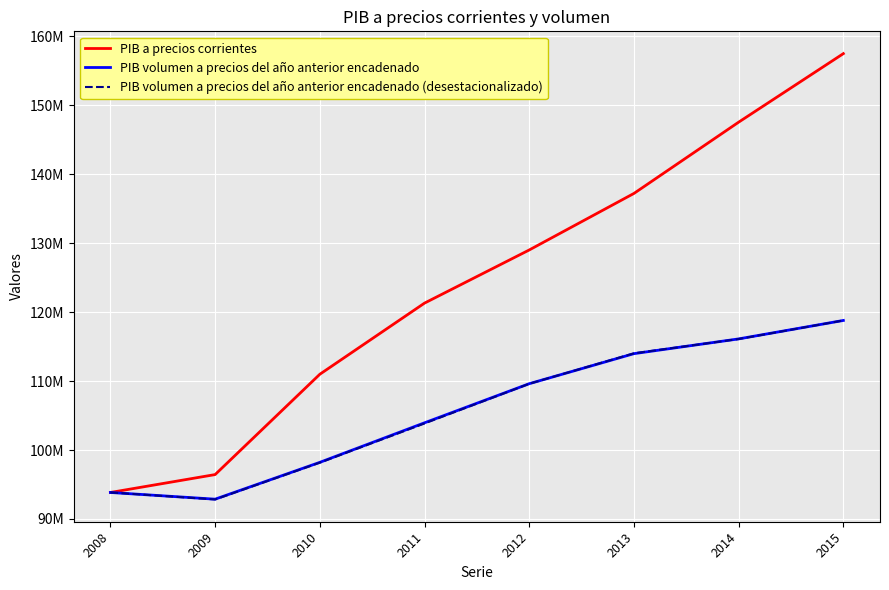

At which label is PIB volumen a precios del año anterior encadenado (desestacionalizado) closest to 105819196?

2011